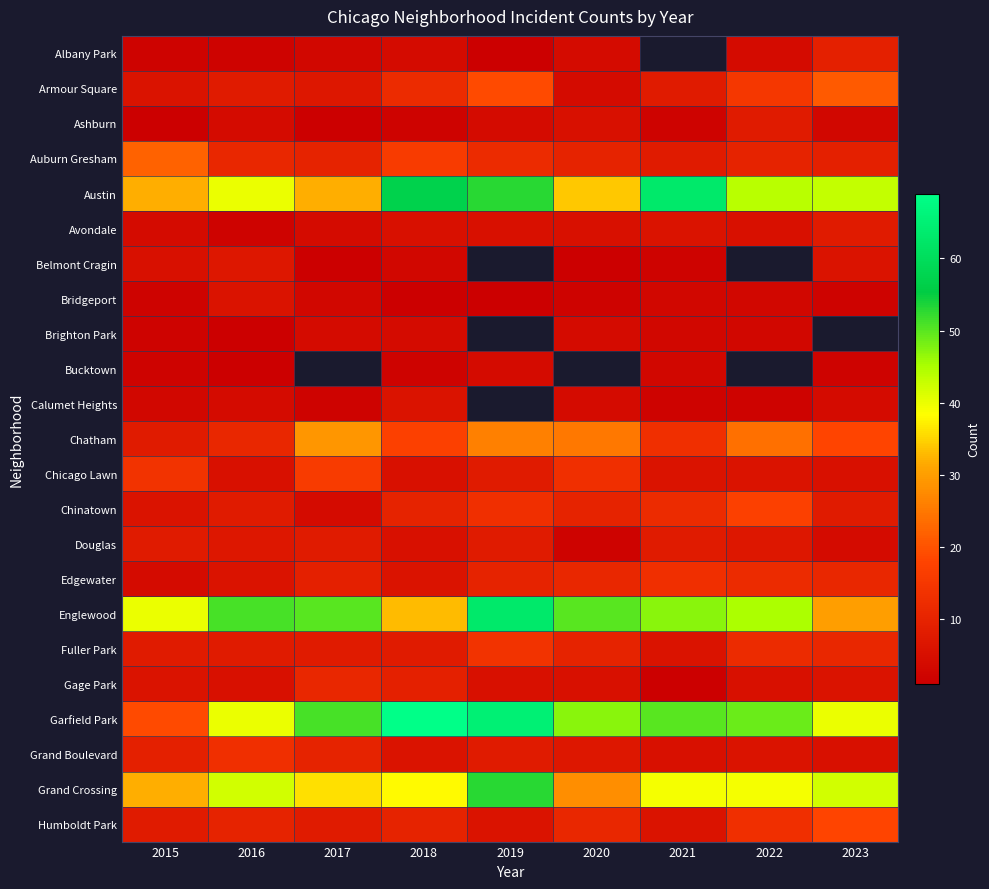

At 2019, list the series in order from largest to smallest.

Belmont Cragin, Brighton Park, Calumet Heights, Garfield Park, Englewood, Austin, Grand Crossing, Chatham, Armour Square, Fuller Park, Chinatown, Auburn Gresham, Edgewater, Chicago Lawn, Douglas, Grand Boulevard, Humboldt Park, Avondale, Gage Park, Ashburn, Bucktown, Albany Park, Bridgeport